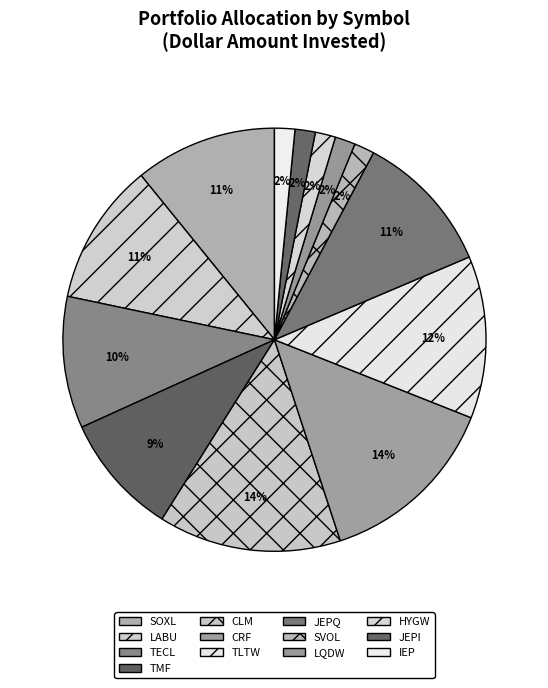

Does any single category account for the majority?

No